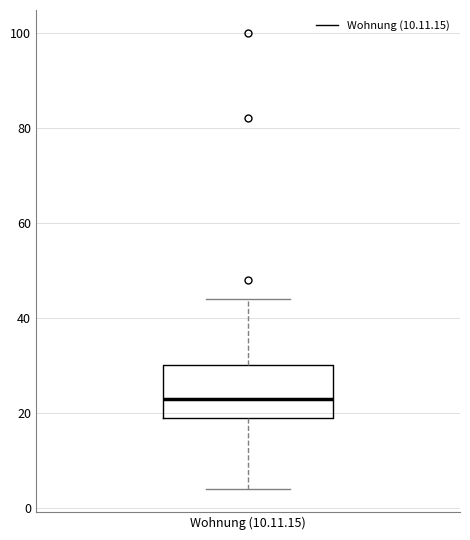

Where does the median line of the box for Wohnung (10.11.15) sit on the y-axis? The values are not printed on the chart, so give them approximately, as read against the axis.

24